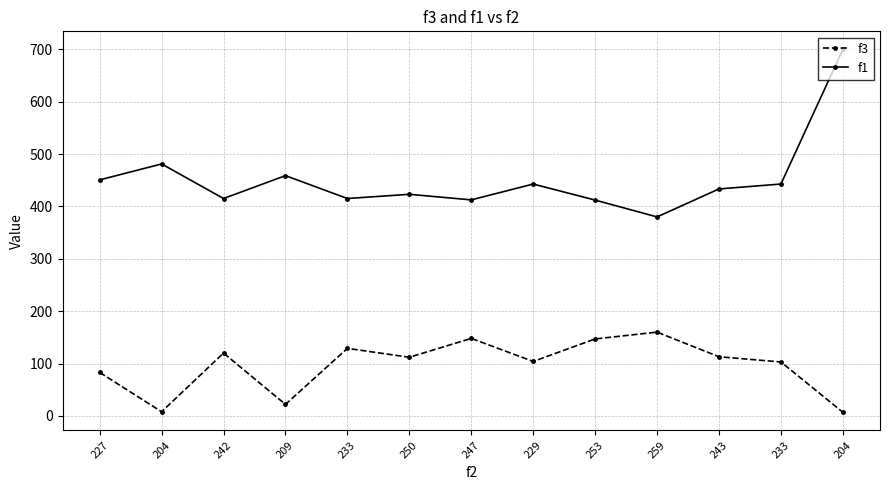

How many data points does each series have?

13